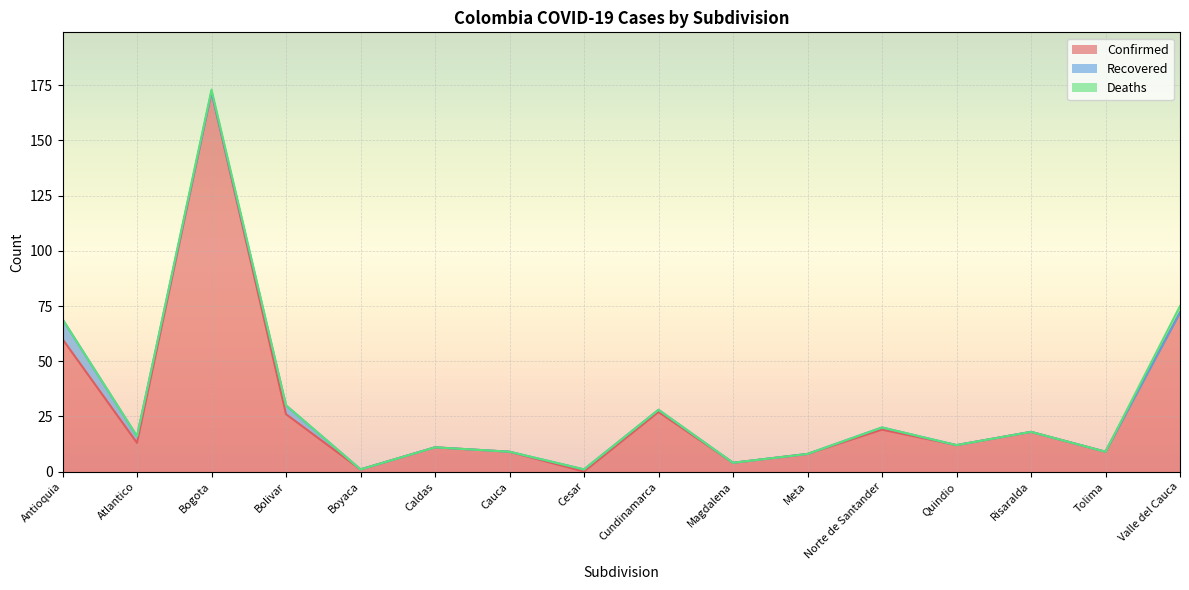

What is the value of the Confirmed point at the 5th from the left?

1